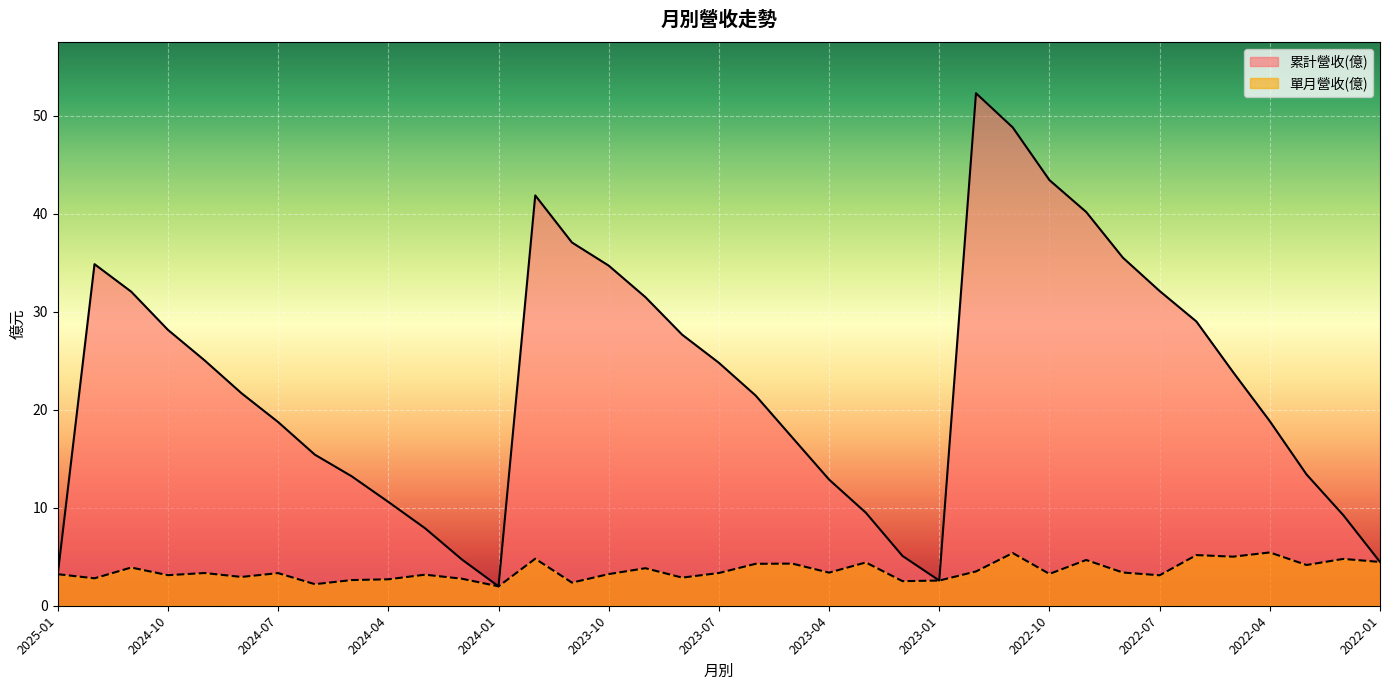

List the series in order of their peak value, highest first.

累計營收(億), 單月營收(億)